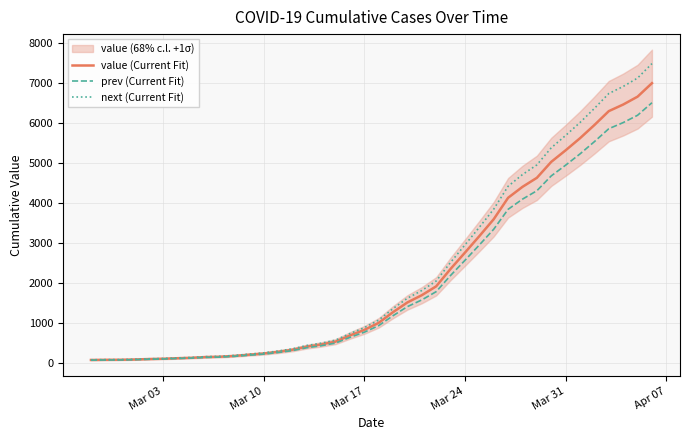

Reading left to right, extract all data points from this chart.

value (Current Fit): 64.0	68.0	69.0	76.0	87.0	95.0	108.0	119.0	138.0	146.0	167.0	197.0	226.0	269.0	320.0	398.0	452.0	523.0	677.0	816.0	993.0	1261.0	1505.0	1686.0	1908.0	2344.0	2752.0	3165.0	3589.0	4125.0	4399.0	4625.0	5025.0	5314.0	5617.0	5947.0	6295.0	6460.0	6657.0	6995.0
prev (Current Fit): 59.5	63.2	64.2	70.7	80.9	88.4	100.4	110.7	128.3	135.8	155.3	183.2	210.2	250.2	297.6	370.1	420.4	486.4	629.6	758.9	923.5	1172.7	1399.7	1568.0	1774.4	2179.9	2559.4	2943.5	3337.8	3836.2	4091.1	4301.2	4673.2	4942.0	5223.8	5530.7	5854.4	6007.8	6191.0	6505.4
next (Current Fit): 68.5	72.8	73.8	81.3	93.1	101.7	115.6	127.3	147.7	156.2	178.7	210.8	241.8	287.8	342.4	425.9	483.6	559.6	724.4	873.1	1062.5	1349.3	1610.4	1804.0	2041.6	2508.1	2944.6	3386.6	3840.2	4413.8	4706.9	4948.8	5376.8	5686.0	6010.2	6363.3	6735.7	6912.2	7123.0	7484.7